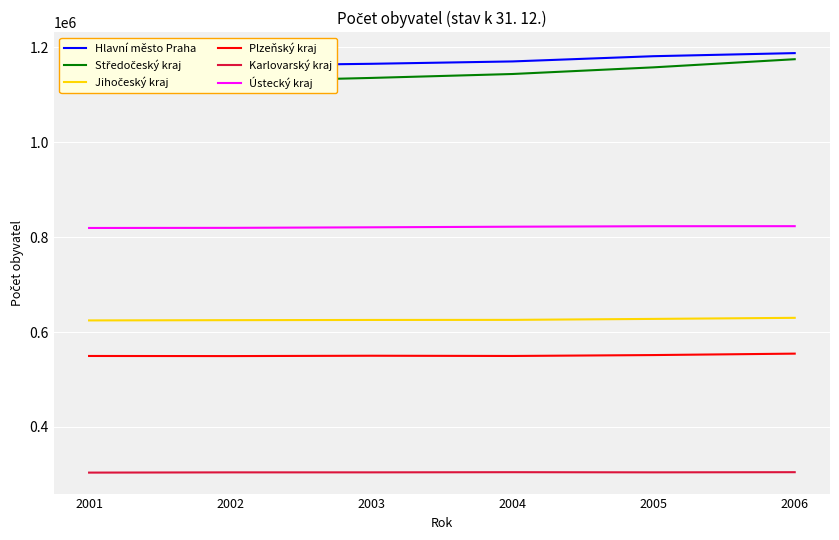

True or false: Hlavní město Praha and Jihočeský kraj cross at least once.

False